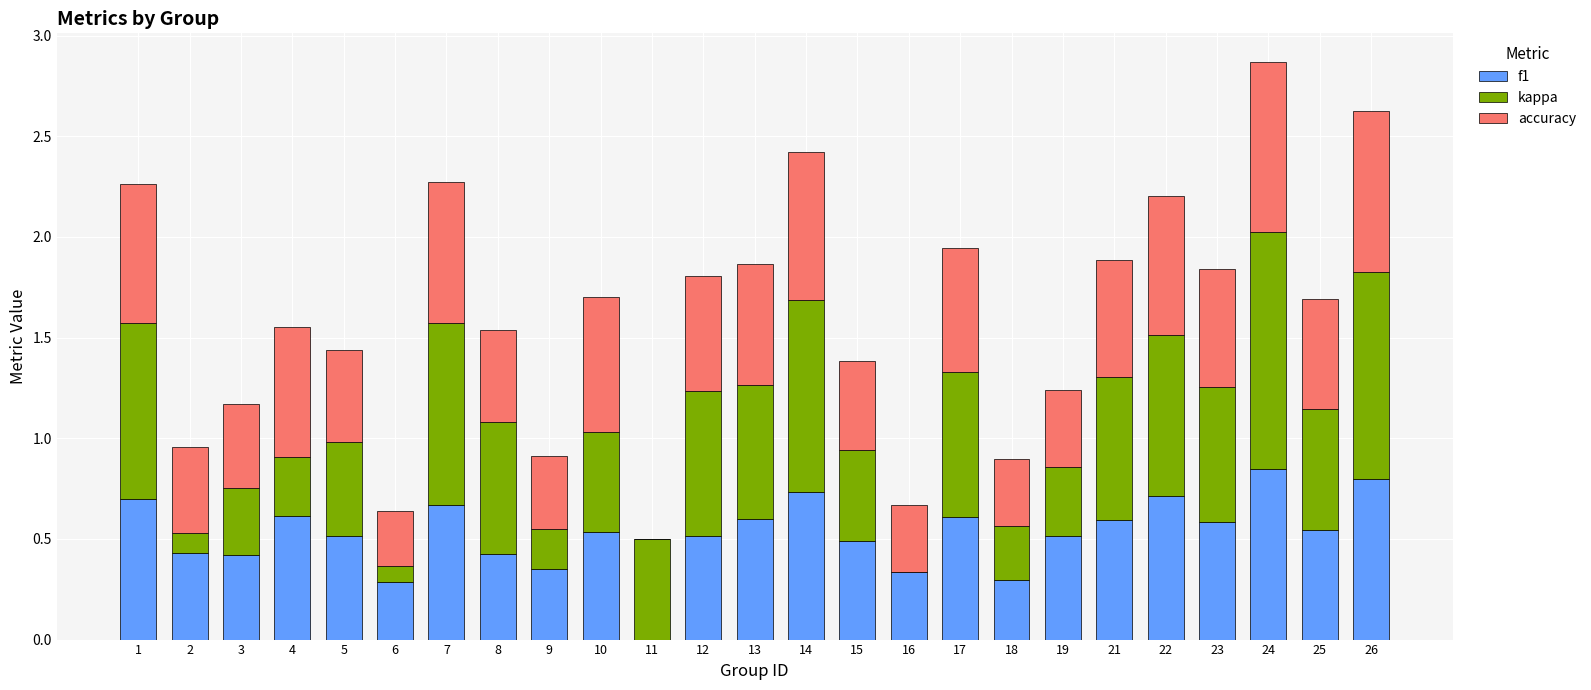

Is it true that f1 equals 0.5 at 15?

True